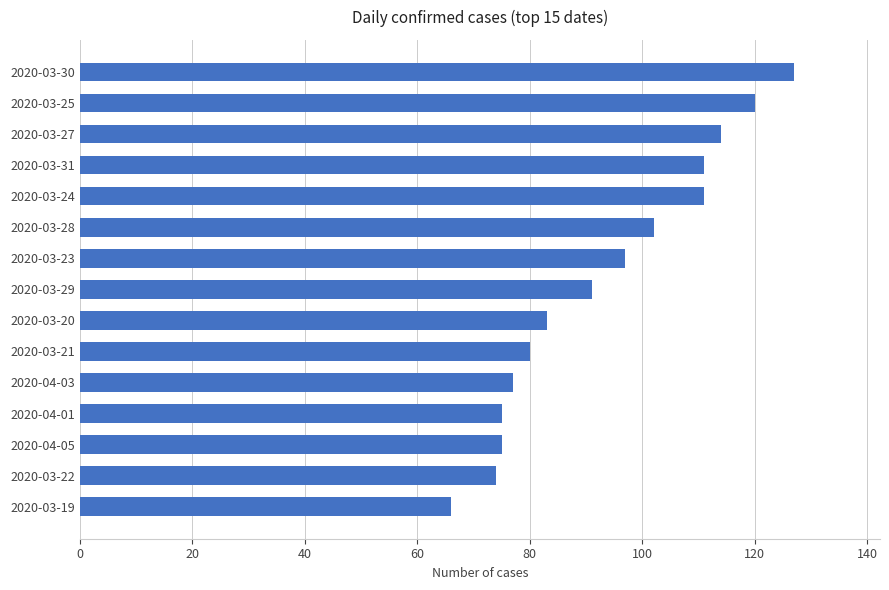

What is the ratio of the value at 2020-03-22 to the value at 2020-03-29?

0.8